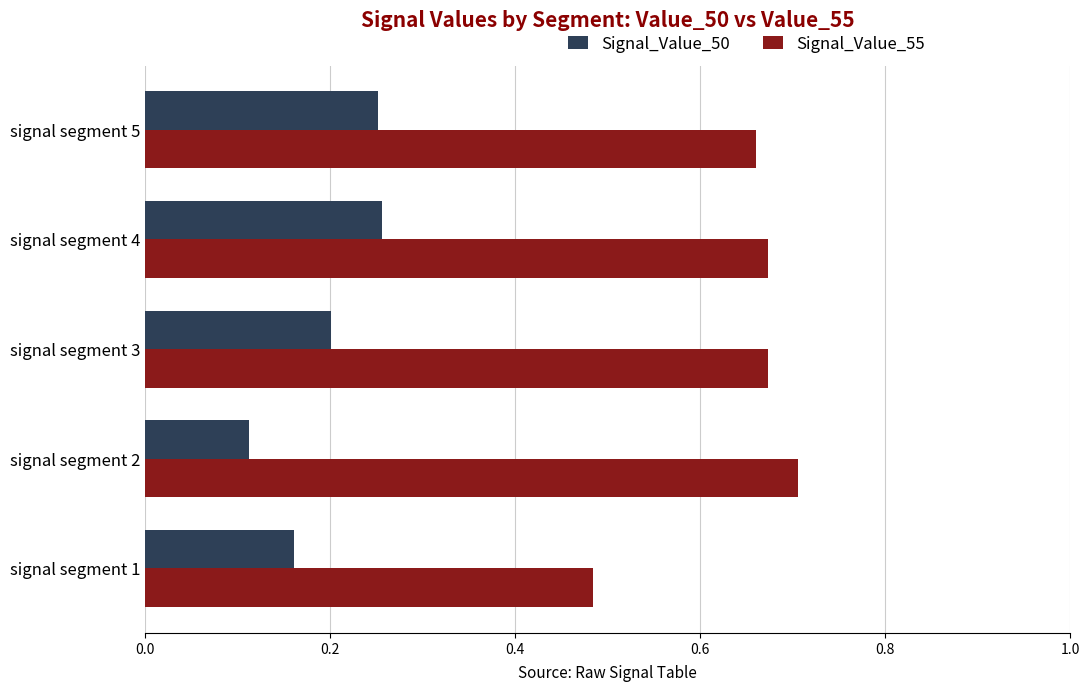

Rank the series by their maximum value, from highest to lowest.

Signal_Value_55, Signal_Value_50